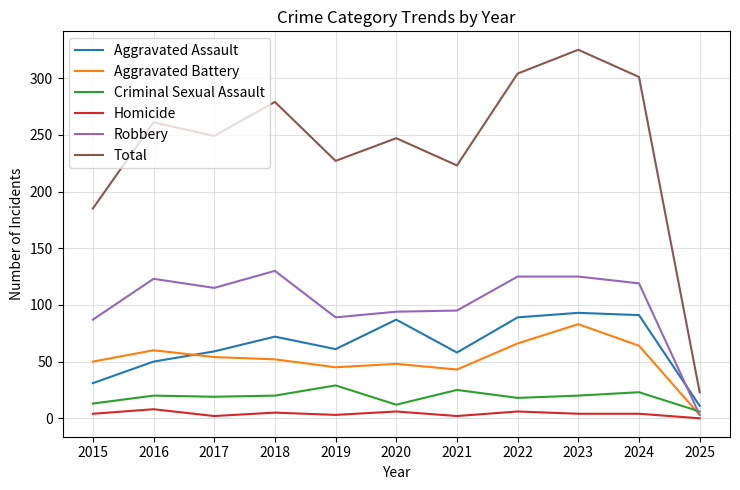

The value of Robbery at 2025 is 3. True or false?

True